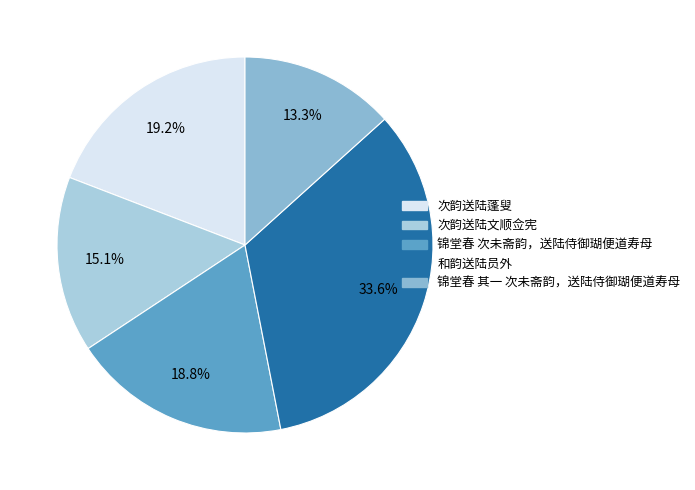

Which category has the biggest portion of the pie?

和韵送陆员外